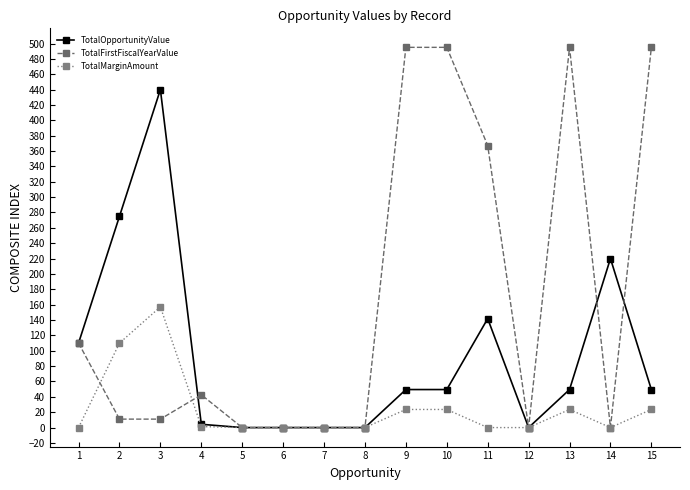

True or false: TotalOpportunityValue and TotalFirstFiscalYearValue cross at least once.

True